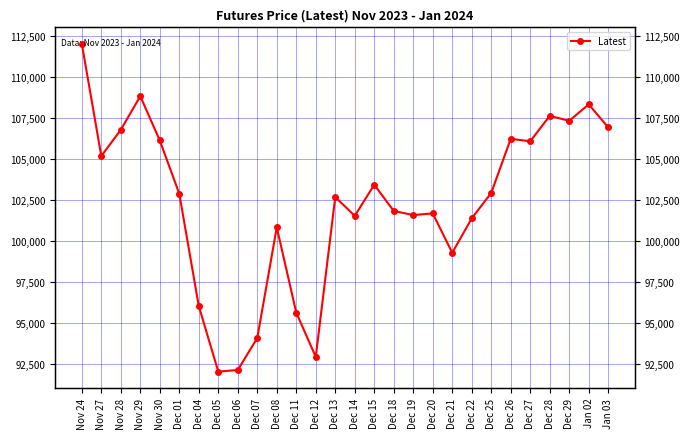

Reading right to left, extract all data points from this chart.

106950	108350	107350	107650	106100	106250	102950	101400	99300	101700	101600	101850	103450	101550	102700	92950	95650	100850	94100	92150	92050	96050	102900	106150	108850	106800	105200	112050